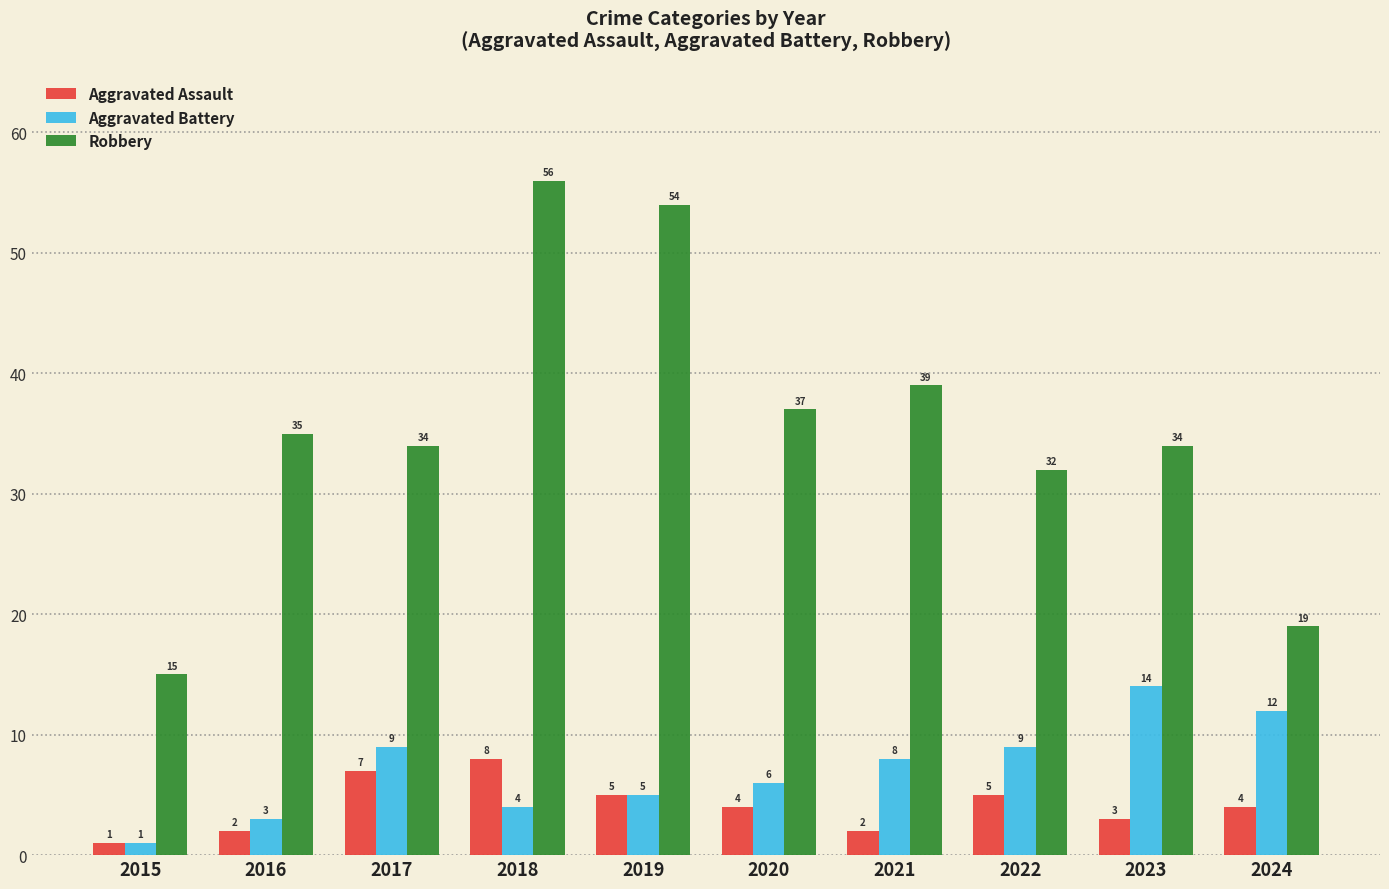

At which label is Aggravated Battery closest to 7?

2020